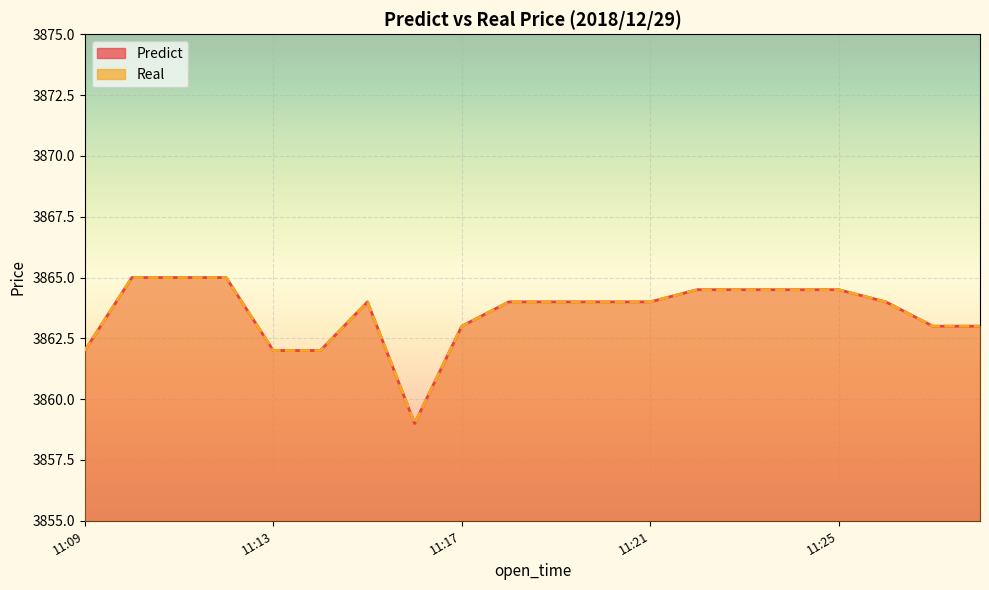

What is the minimum value shown in the chart?

3859.0